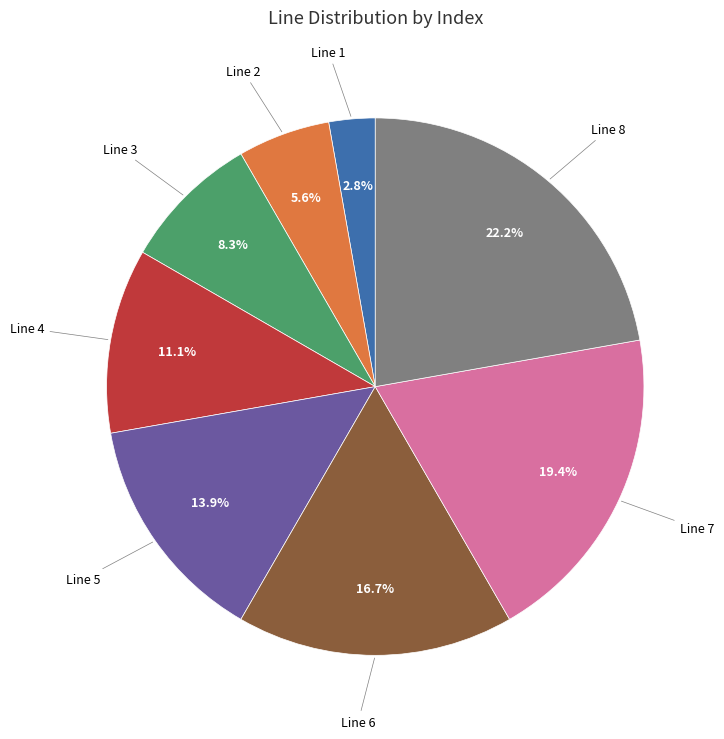

Is there a majority slice in this chart?

No